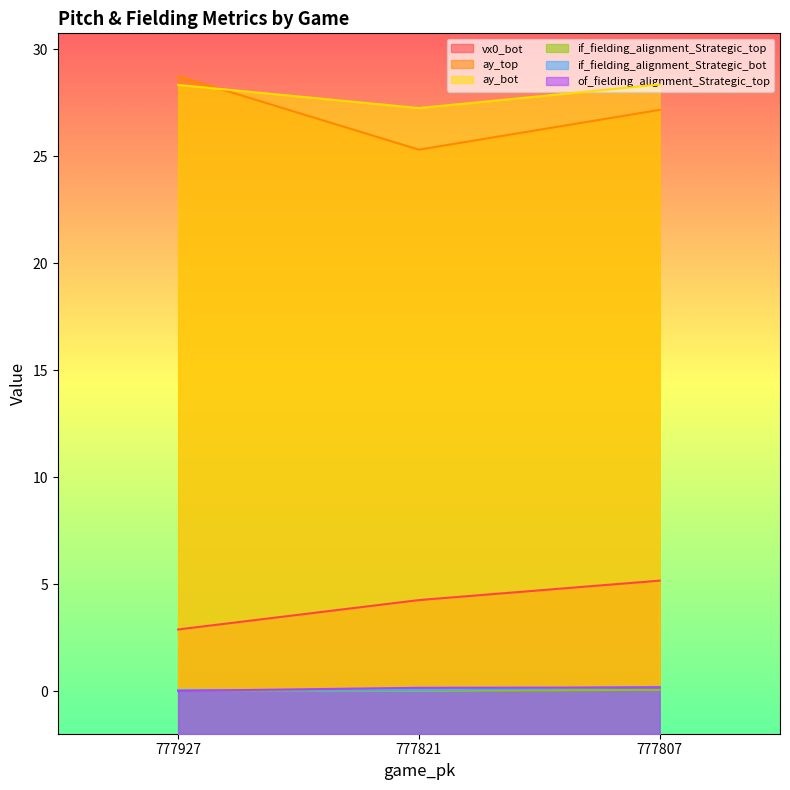

What are all the series names shown in the legend?

vx0_bot, ay_top, ay_bot, if_fielding_alignment_Strategic_top, if_fielding_alignment_Strategic_bot, of_fielding_alignment_Strategic_top